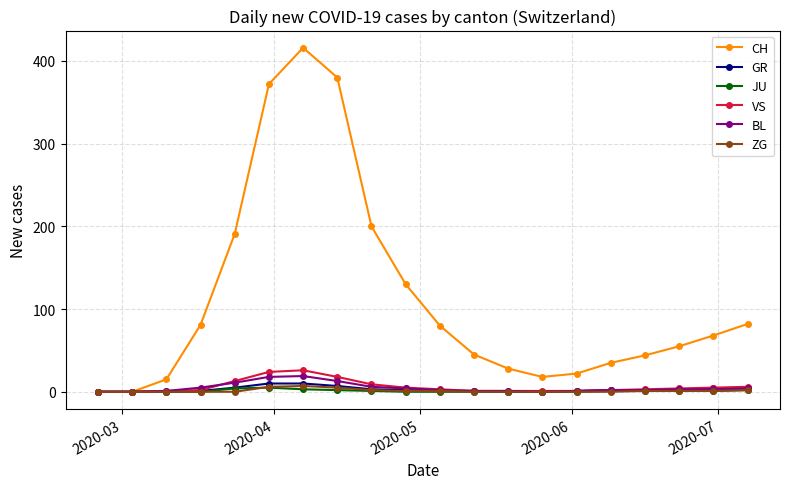

At how many categories does at least one series exceed 314?

3